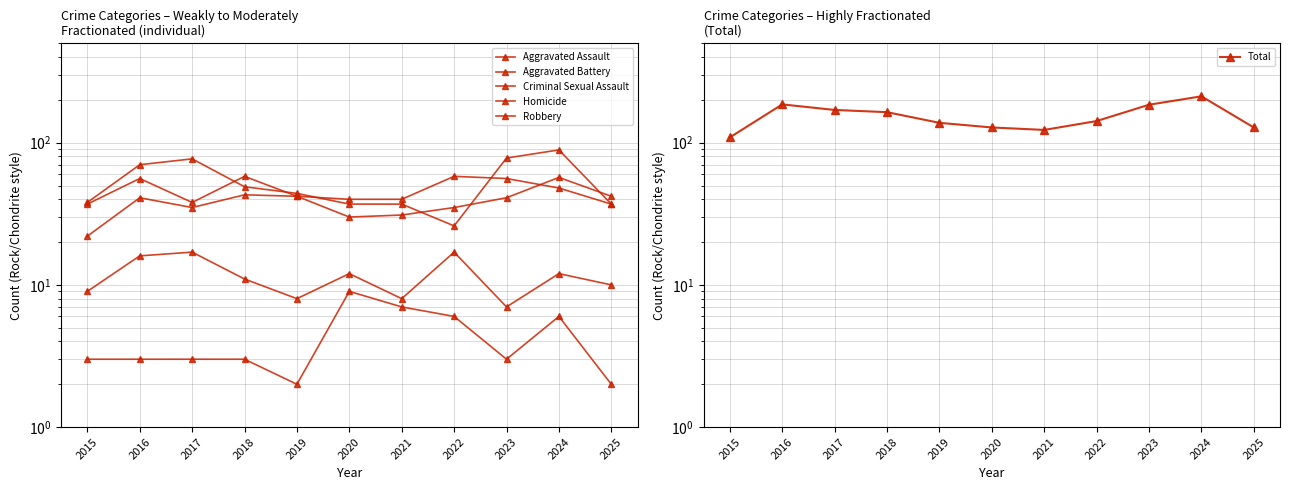

What is the total value across all series at 2017?

340